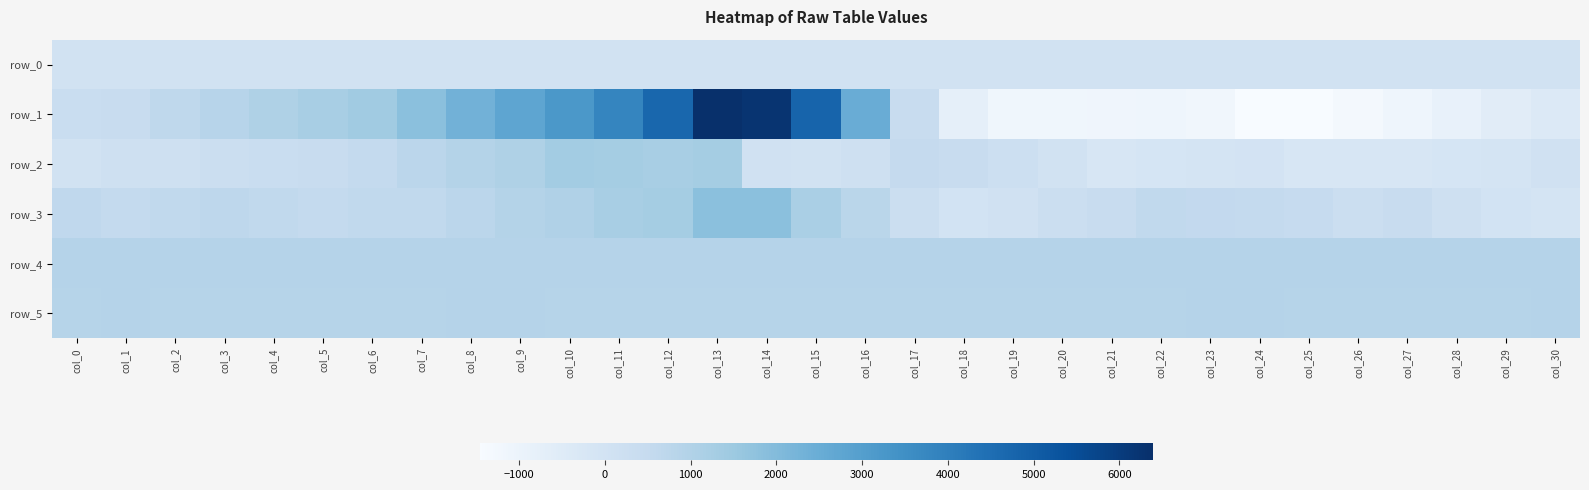

What is the difference between the maximum and minimum values in the row_2 series?

1546.0